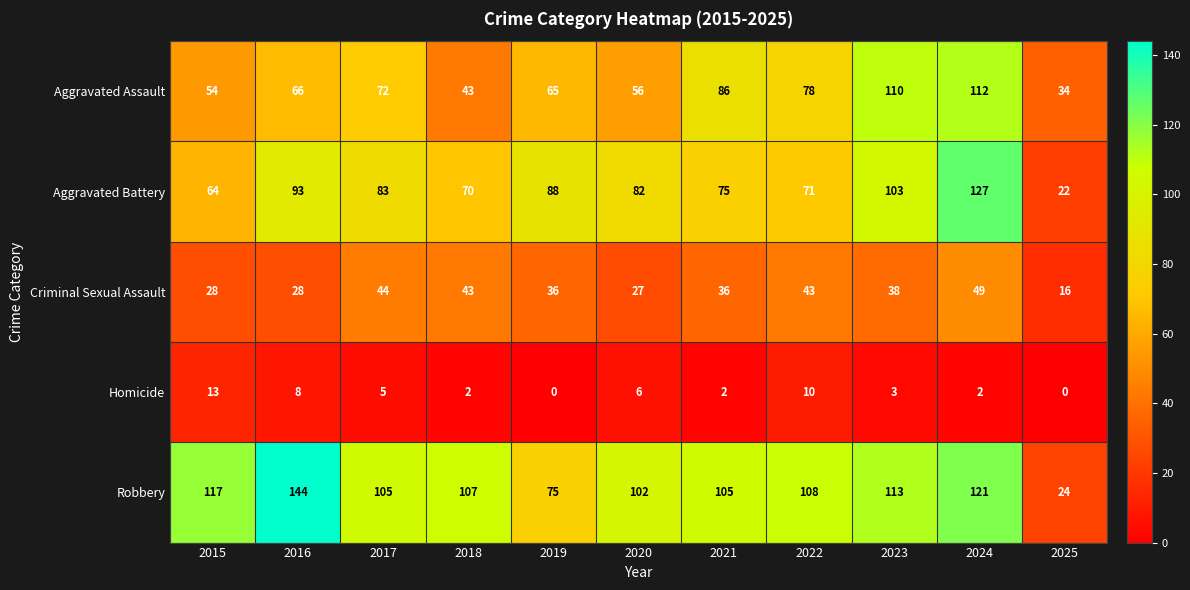

Is it true that Homicide equals 0 at 2025?

True